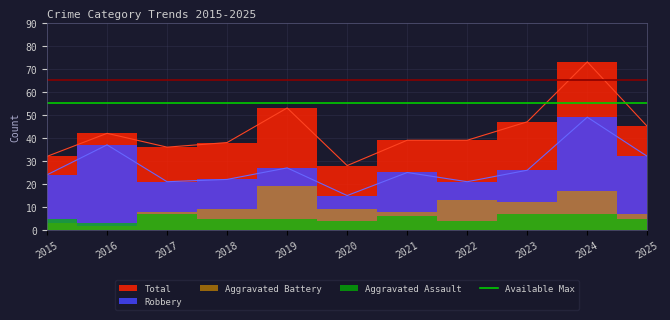

Is the value of Robbery at 2025 greater than the value of Total at 2020?

Yes